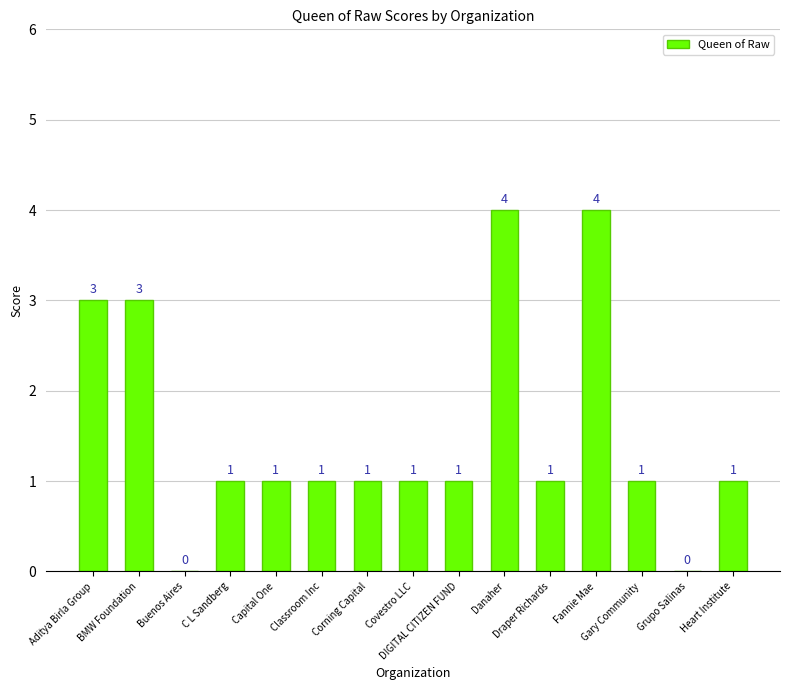

How many values are between 1 and 3?

11